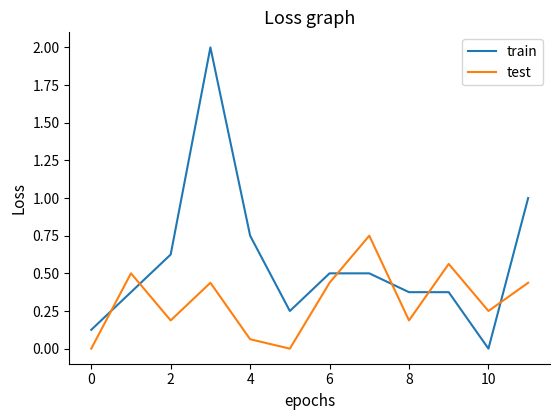

Which series has the largest range (max minus min)?

train